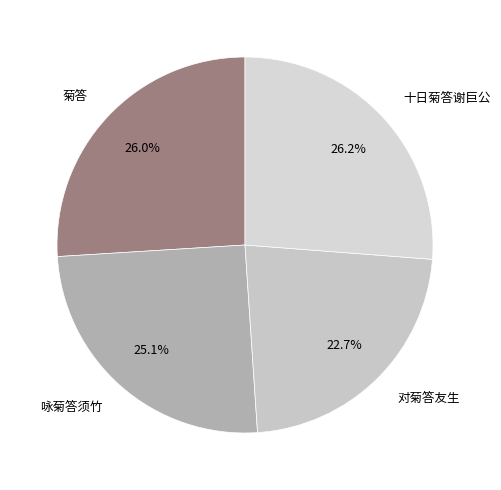

What percentage is NOT represented by 菊答?

74.0%